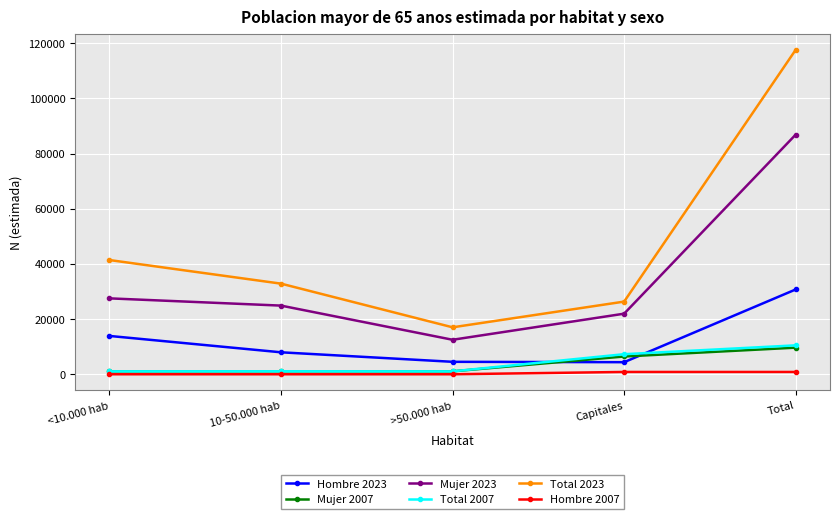

True or false: Total 2023 has a value of 26279 at >50.000 hab.

False